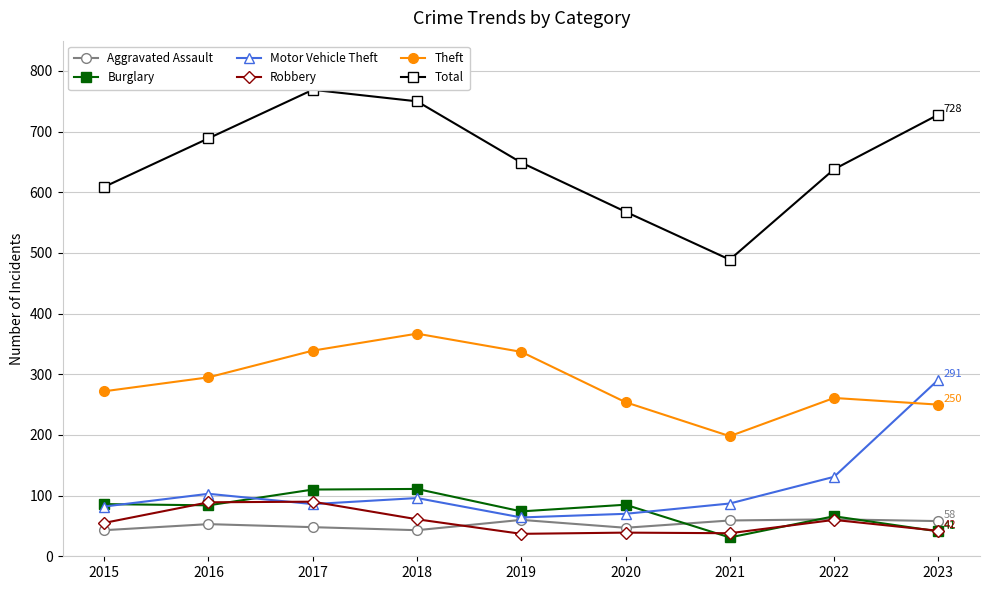

At which category is the sum across all series the highest?

2017